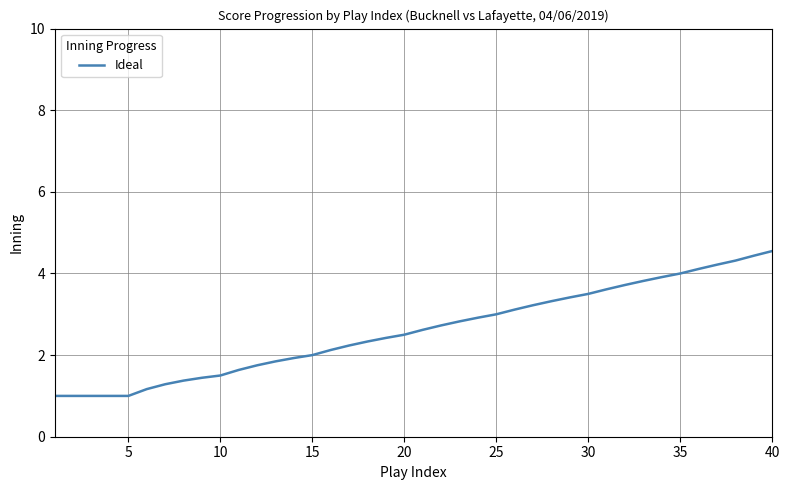

What is the value of the 15th point from the left?

2.0